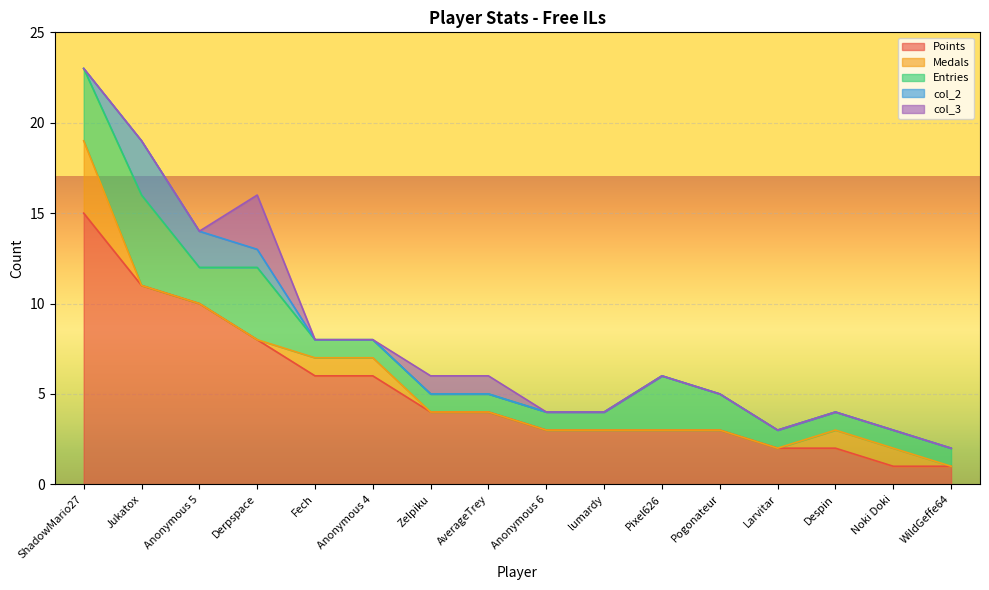

Which label corresponds to the smallest value in the chart?

Jukatox